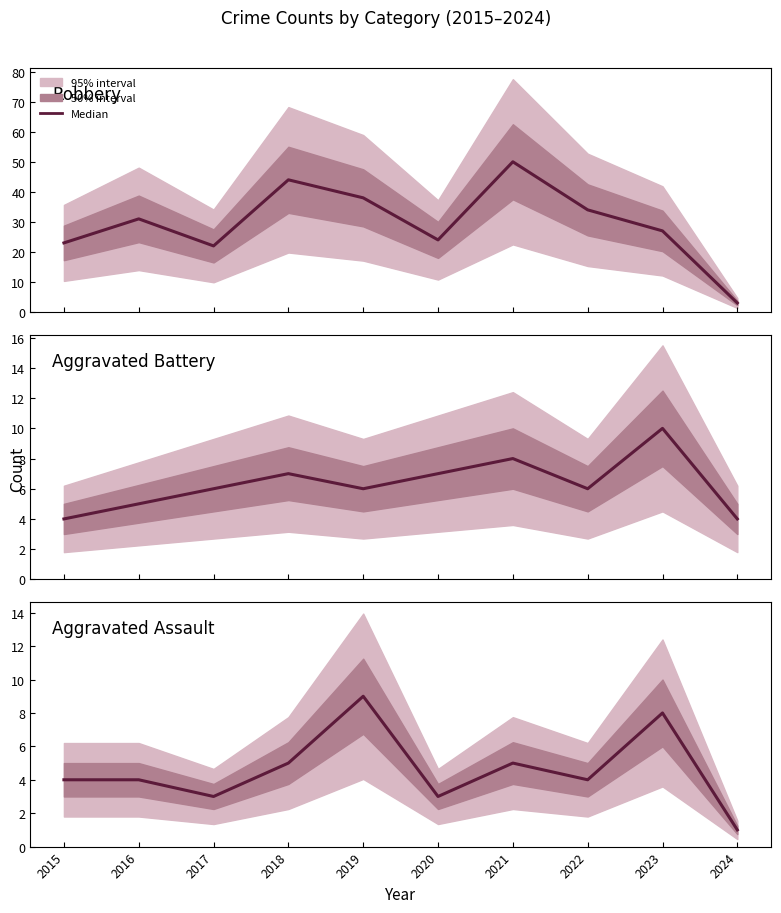

True or false: Aggravated Assault and Robbery intersect in this chart.

False